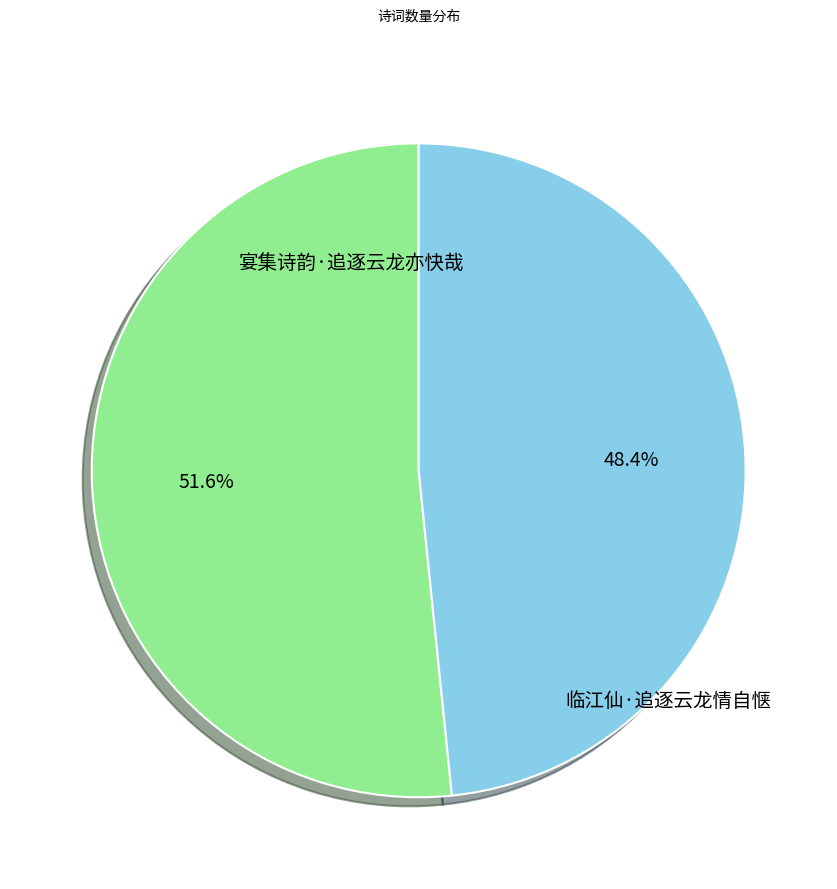

What is the ratio of the value at 临江仙·追逐云龙情自惬 to the value at 宴集诗韵·追逐云龙亦快哉?

0.9